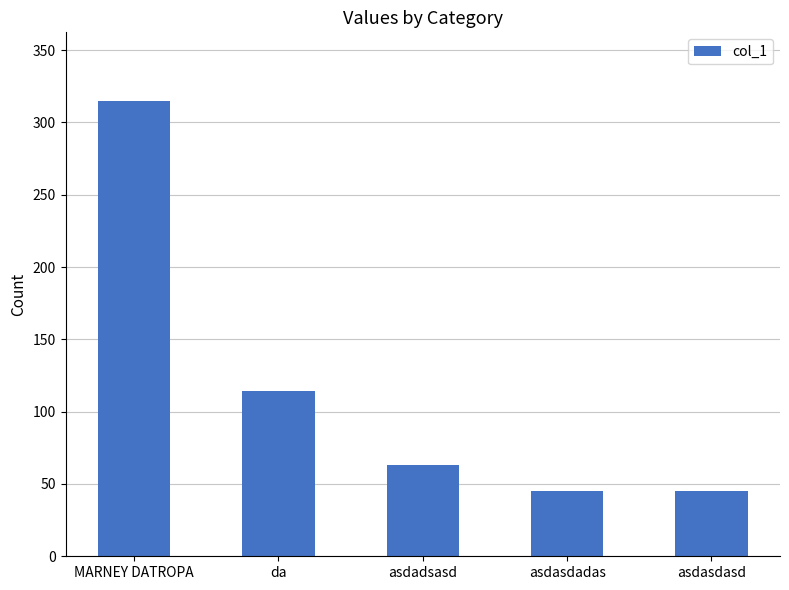

What is the label of the 2nd bar from the right?

asdasdadas